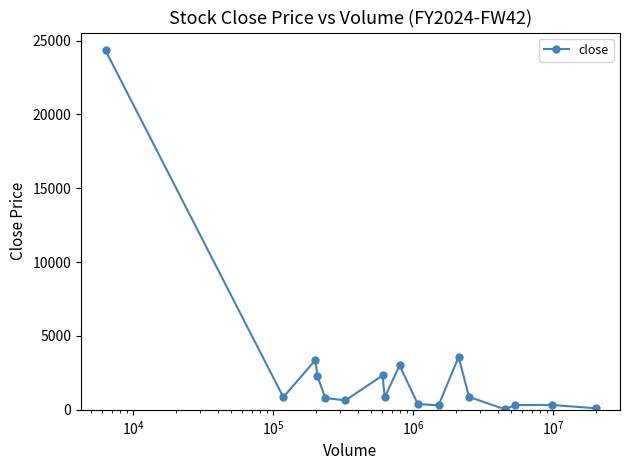

What is the difference between the second highest and minimum values?

3542.7